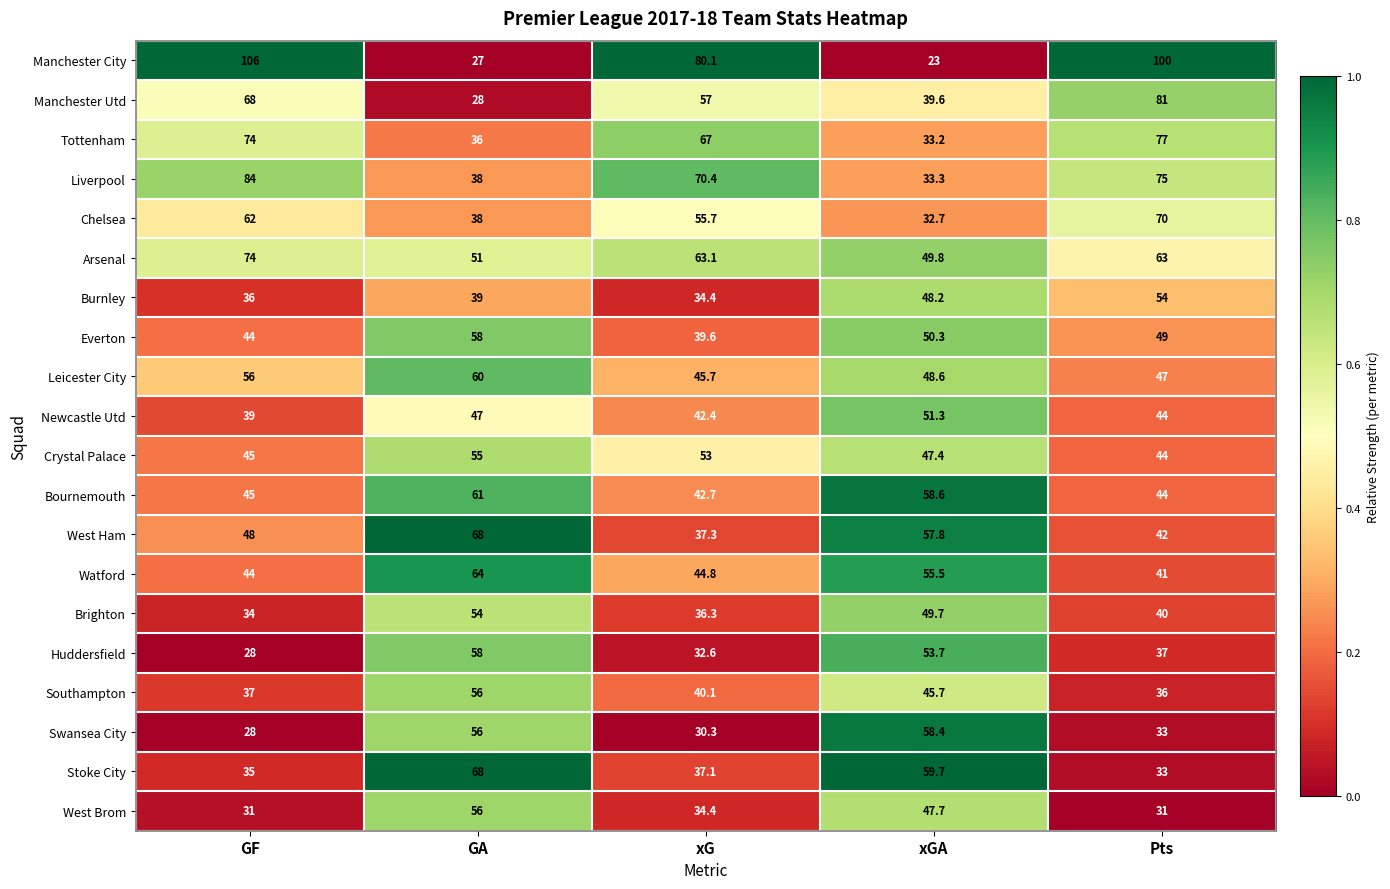

At which category is the sum across all series the highest?

Pts